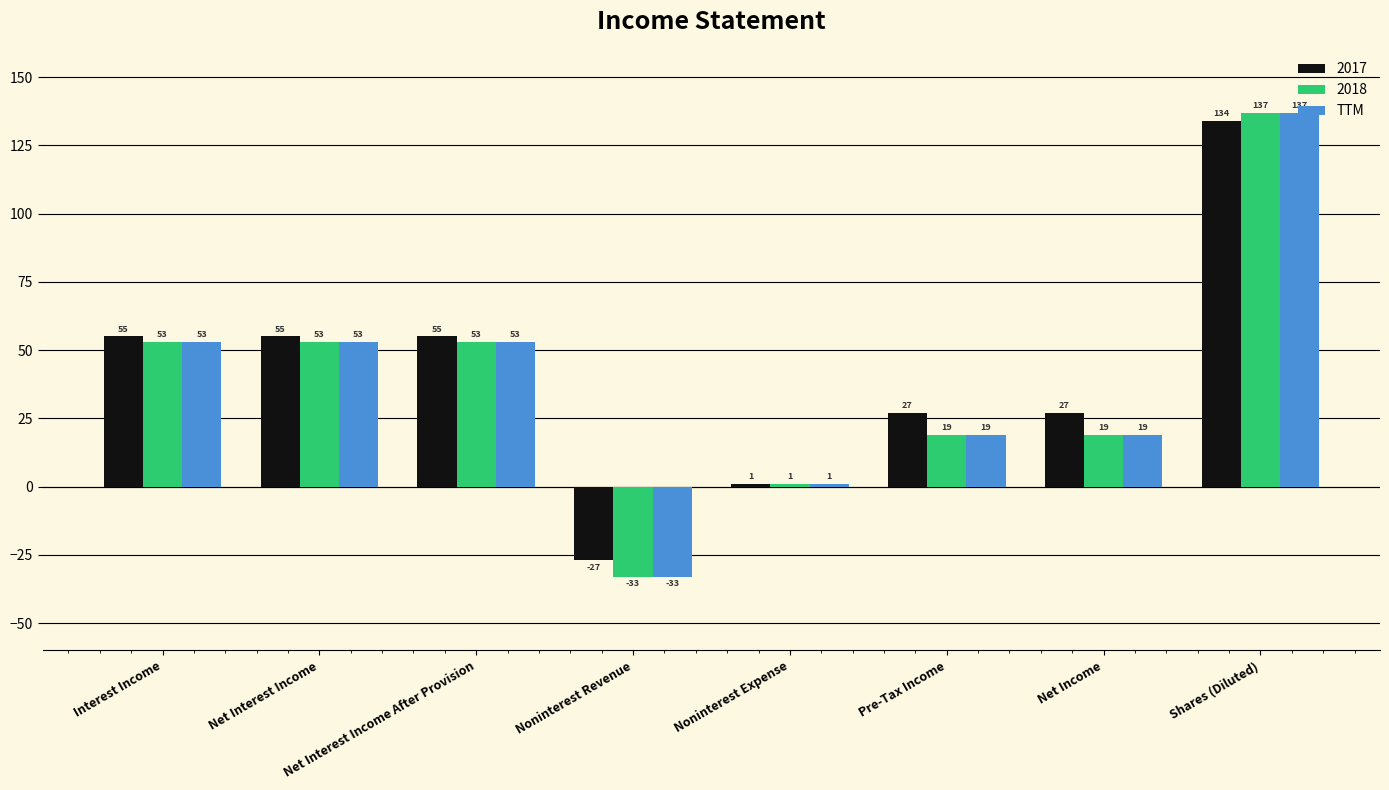

Which category has the highest value across all series?

Shares (Diluted)